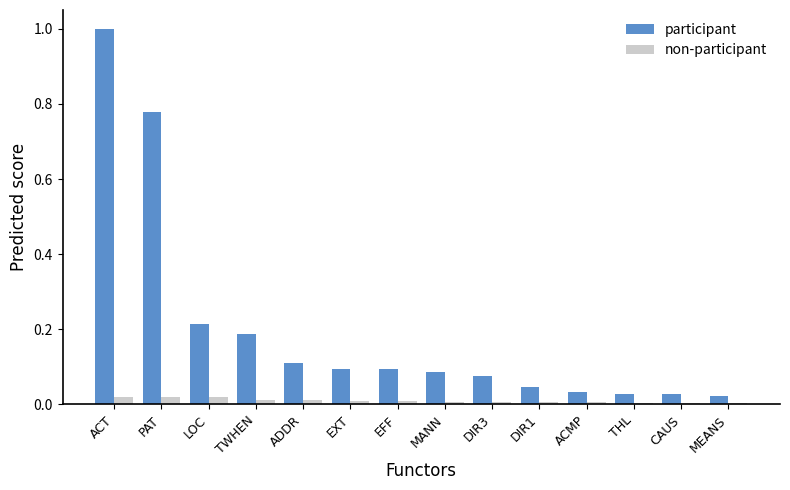

Which series has the largest total across all categories?

participant